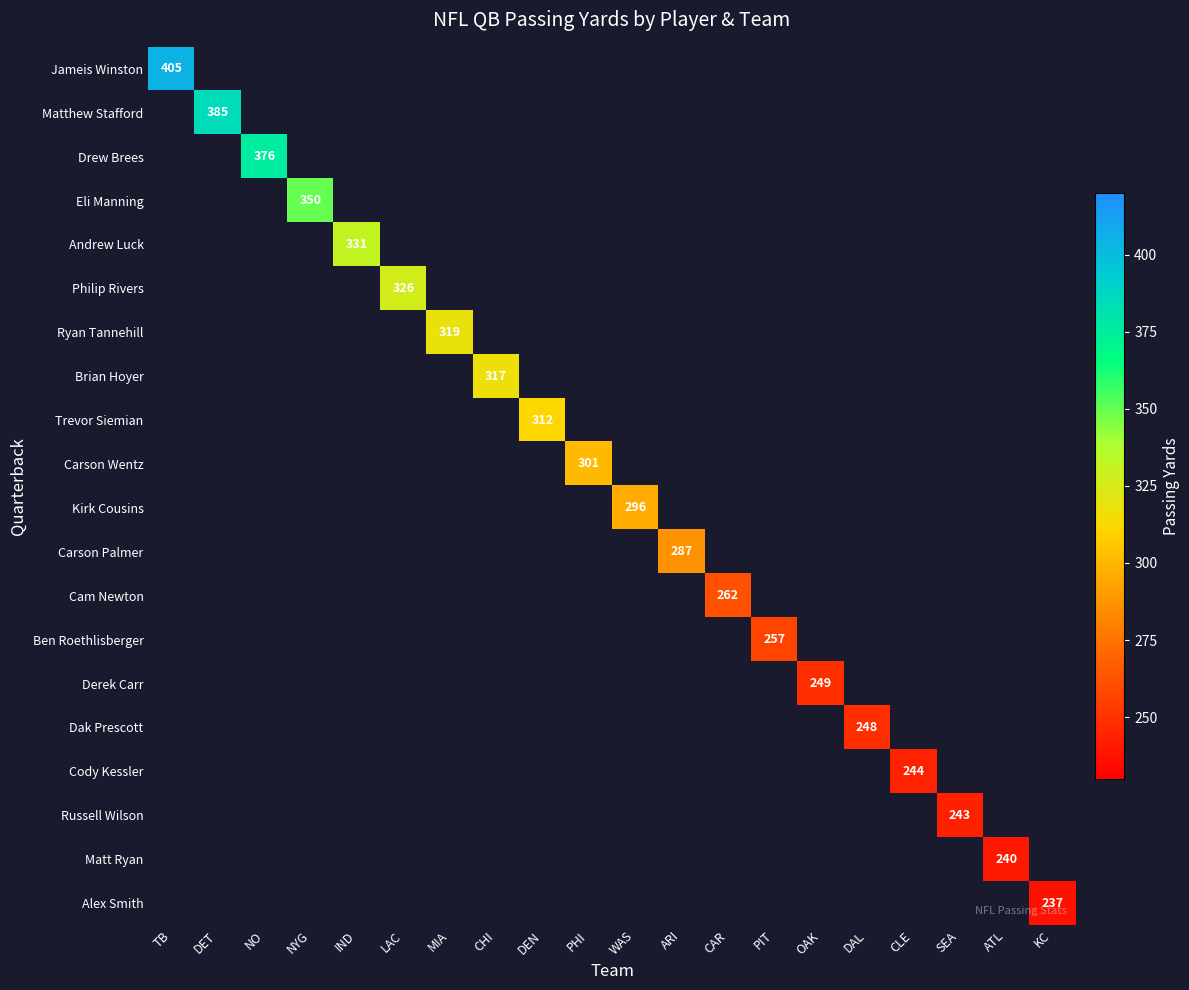

List the labels in order of Carson Palmer value, largest first.

TB, DET, NO, NYG, IND, LAC, MIA, CHI, DEN, PHI, WAS, ARI, CAR, PIT, OAK, DAL, CLE, SEA, ATL, KC